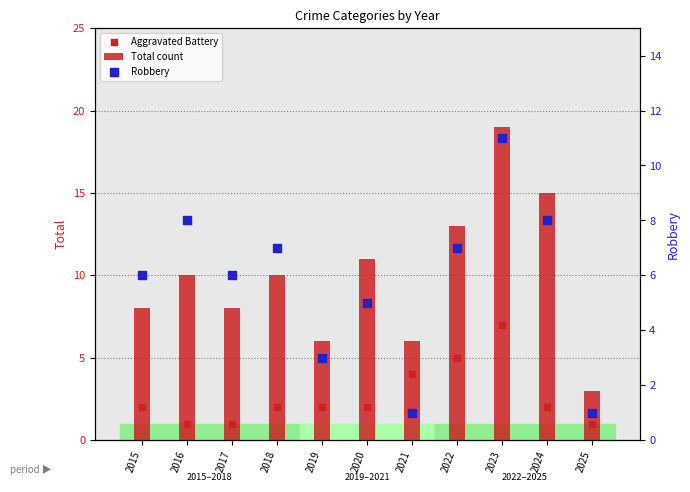

Which series has the largest Y range (max minus min)?

Total count